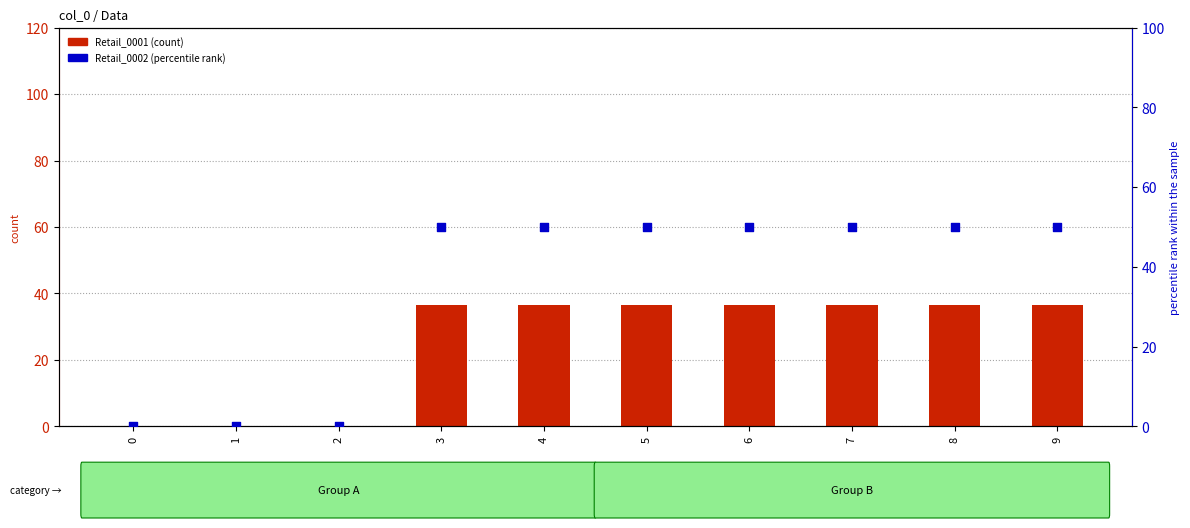

What are all the series names shown in the legend?

Retail_0001 (count), Retail_0002 (percentile rank)